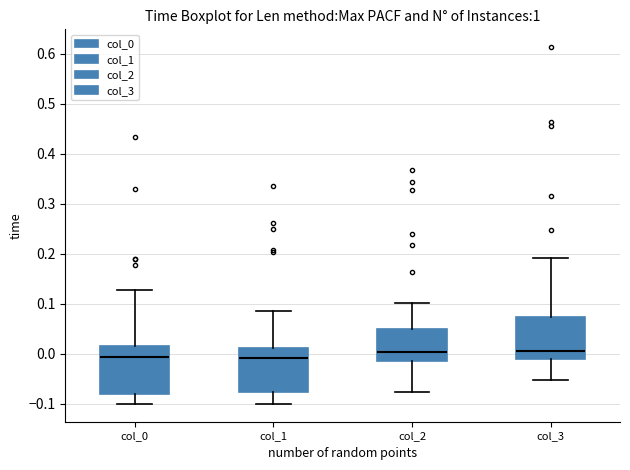

Reading left to right, read every box against the y-axis: the position of its median line, the range the box covers, and the ends of its whiskers. The values are not printed on the chart, so give them approximately, as read against the axis.

col_0: median -0.01, box -0.08 to 0.02, whiskers -0.10 to 0.13
col_1: median -0.01, box -0.08 to 0.01, whiskers -0.10 to 0.09
col_2: median 0.00, box -0.01 to 0.05, whiskers -0.08 to 0.10
col_3: median 0.01, box -0.01 to 0.07, whiskers -0.05 to 0.19